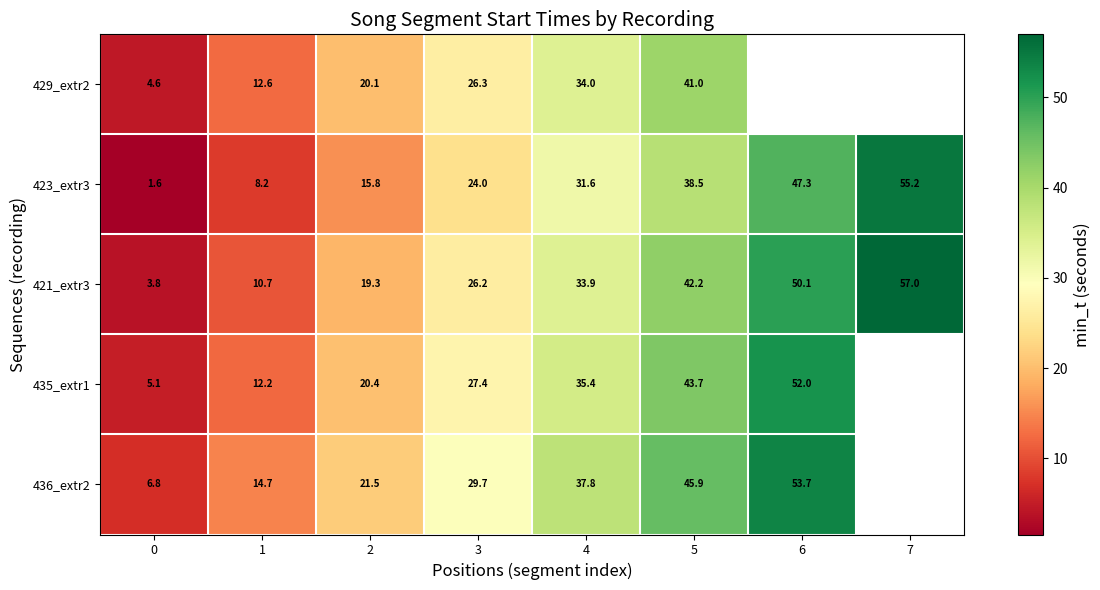

Which series changed the most between 1 and 3?

423_extr3